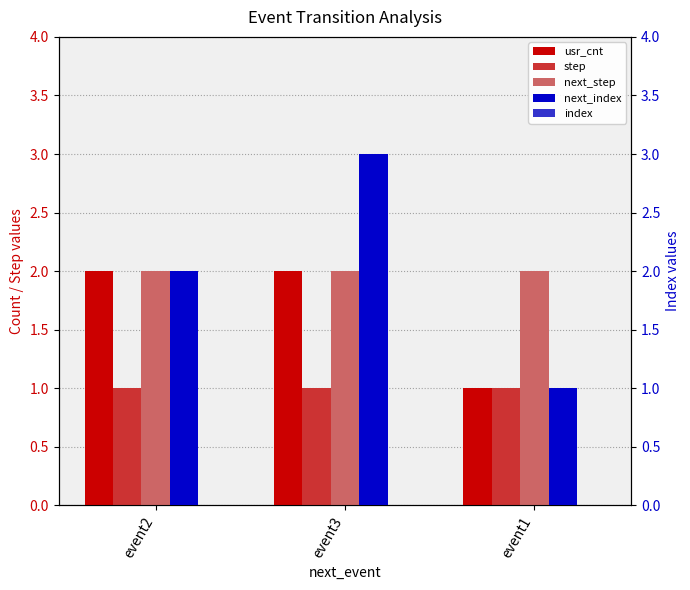

Reading left to right, what are all the values shown in this chart?

usr_cnt: event2=2	event3=2	event1=1
step: event2=1	event3=1	event1=1
next_step: event2=2	event3=2	event1=2
next_index: event2=2	event3=3	event1=1
index: event2=0	event3=0	event1=0